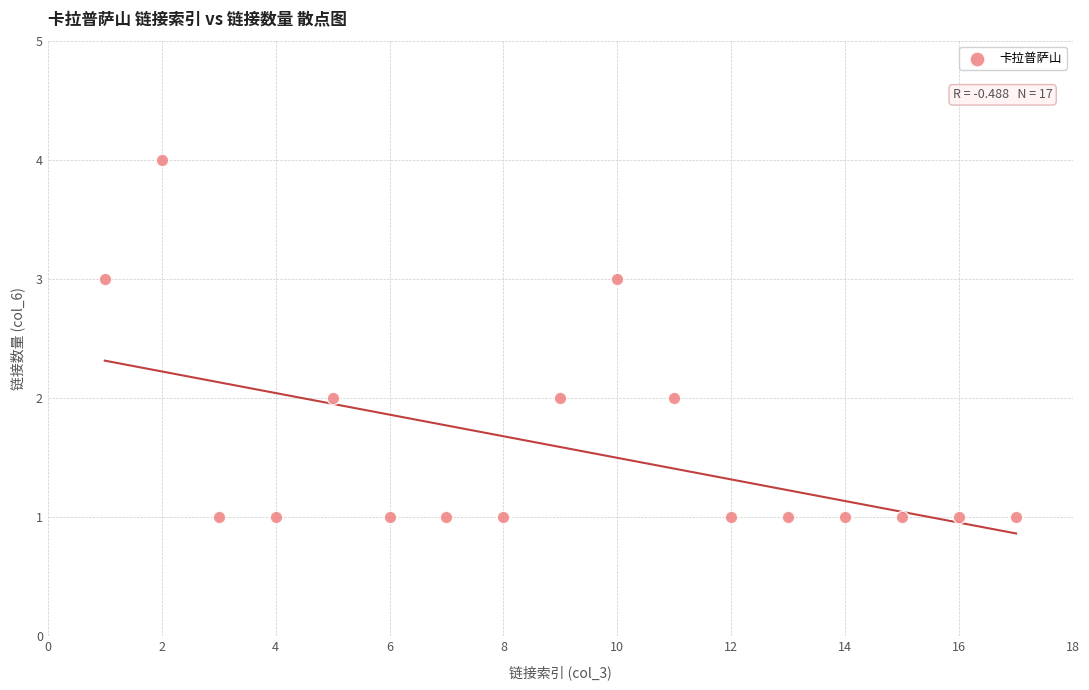

List the coordinates of all points as (X, Y) pairs, reading left to right.

(1, 3)  (2, 4)  (3, 1)  (4, 1)  (5, 2)  (6, 1)  (7, 1)  (8, 1)  (9, 2)  (10, 3)  (11, 2)  (12, 1)  (13, 1)  (14, 1)  (15, 1)  (16, 1)  (17, 1)